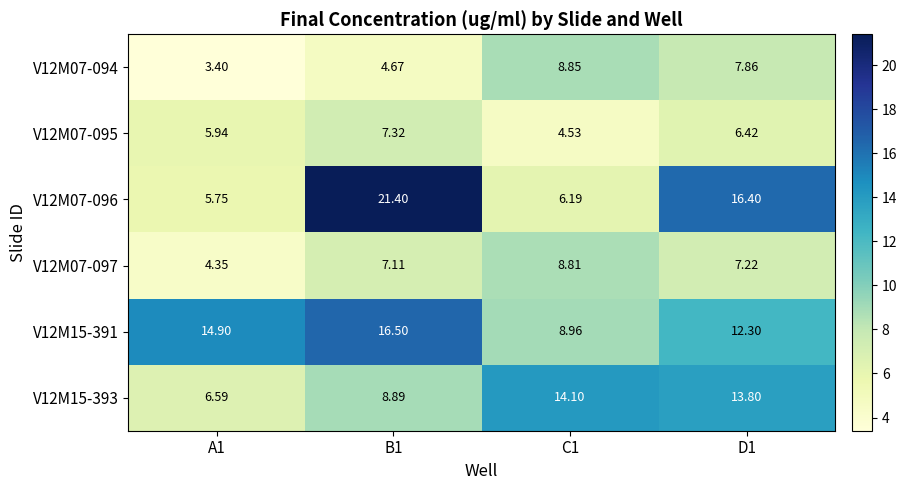

Is the value of V12M15-393 at A1 greater than the value of V12M15-391 at C1?

No